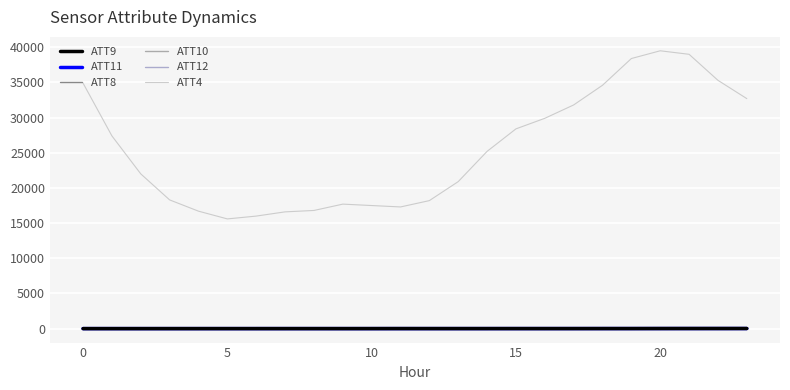

How many distinct data groups are displayed?

6